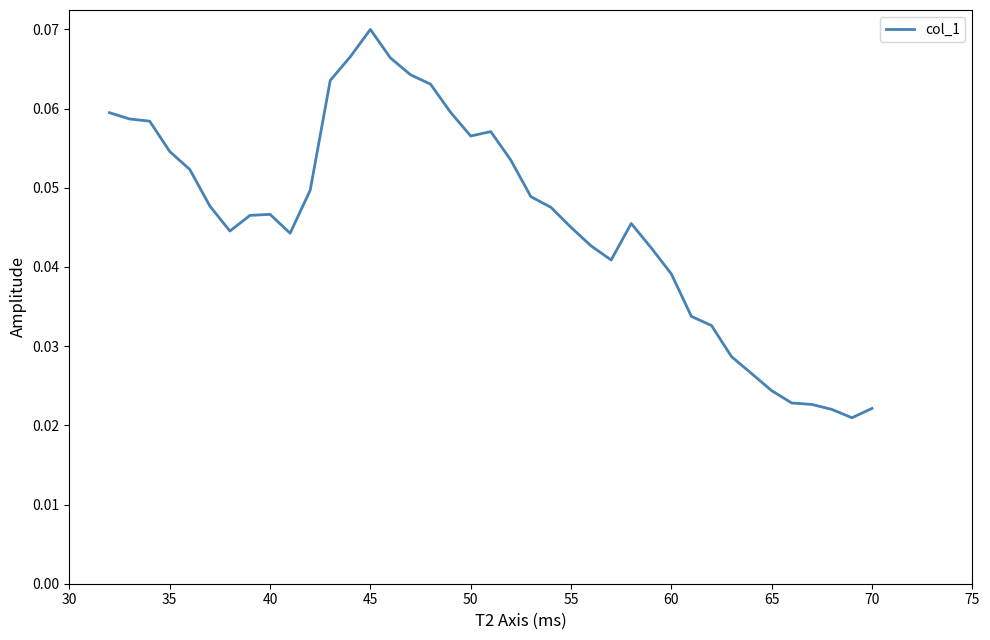

Count the values in the range 0 to 1.

39